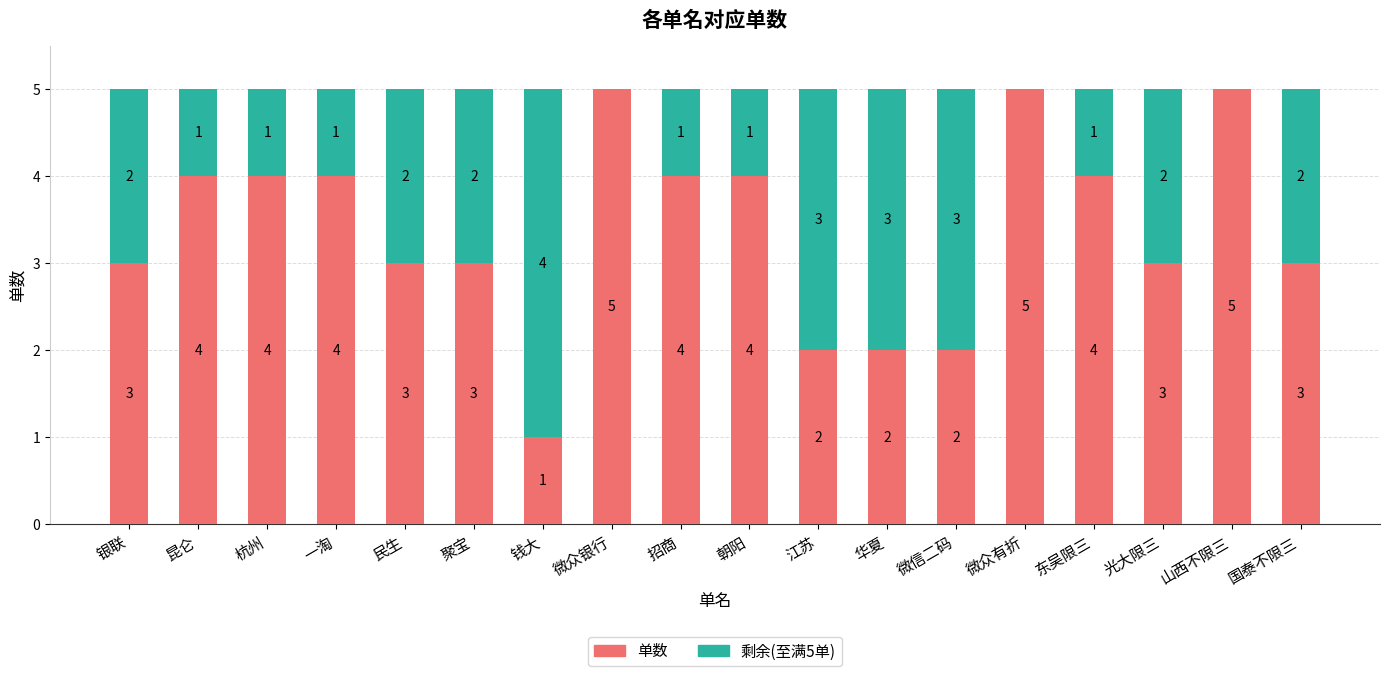

What is the total value across all series at 昆仑?

5